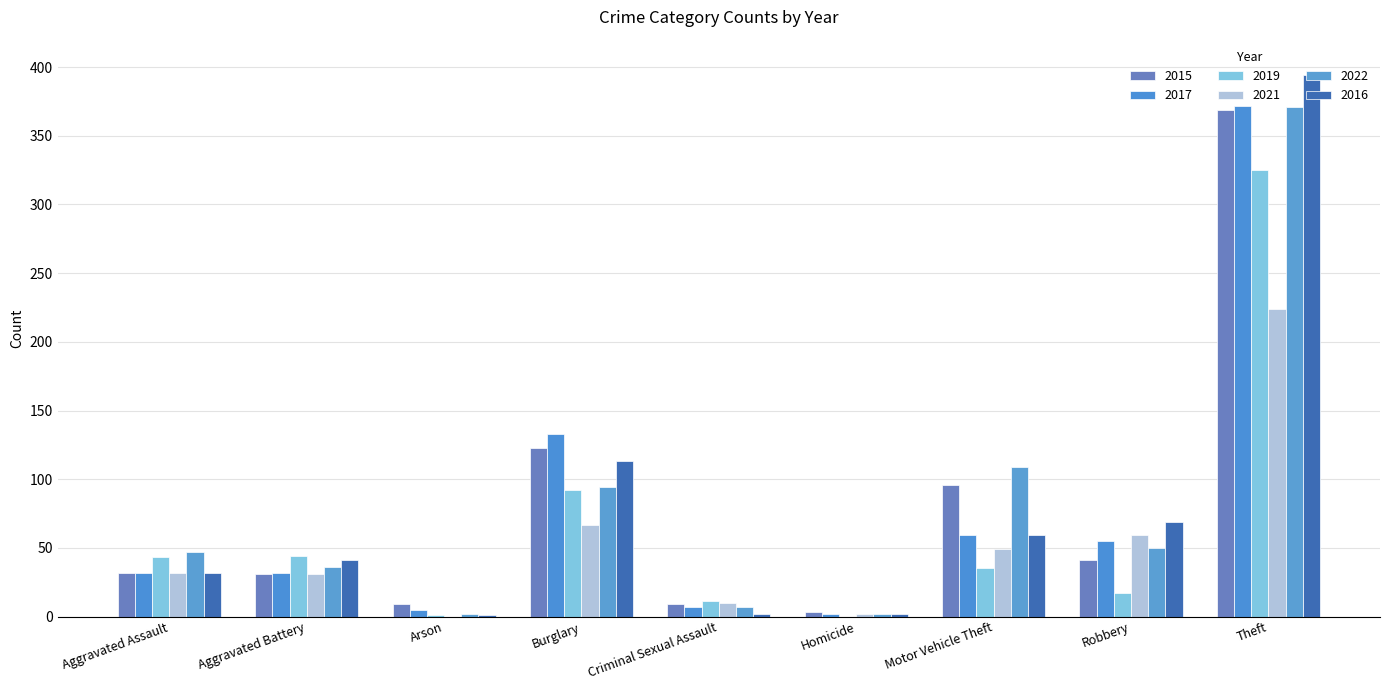

Which series has the widest spread of values?

2016